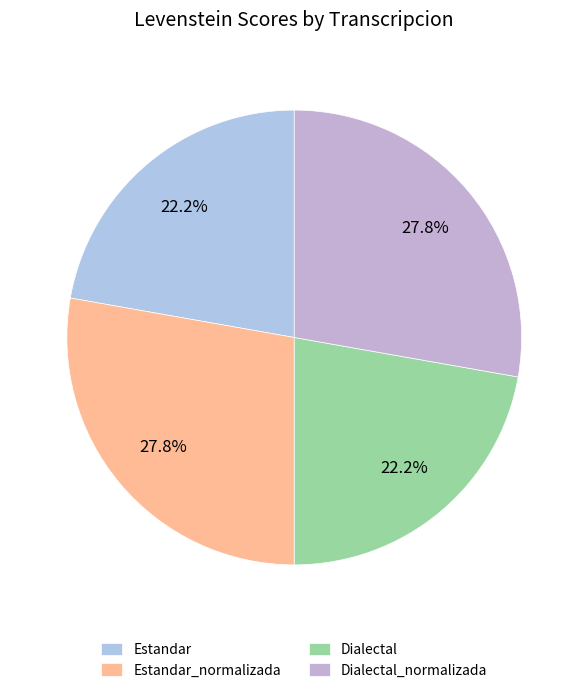

Is Dialectal the majority of the pie?

No